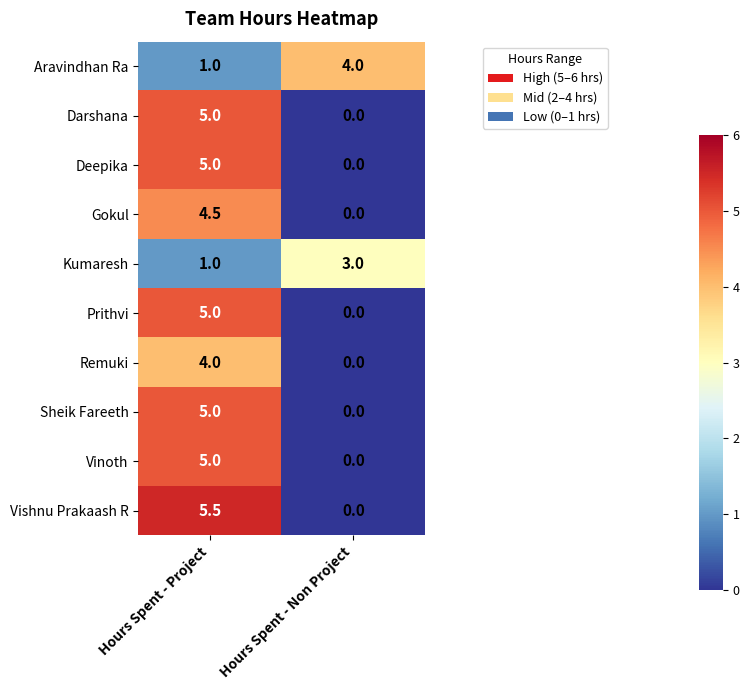

What is the difference between the highest and lowest values at Hours Spent - Project?

4.5